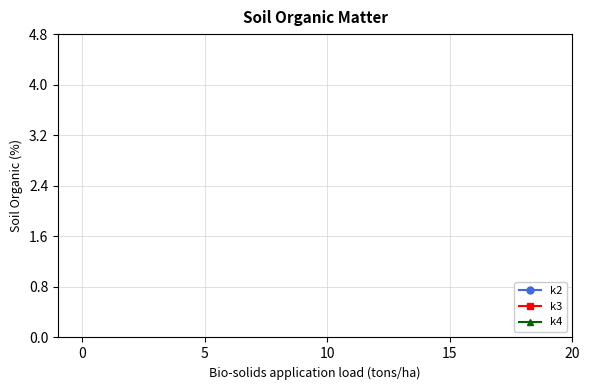

What are all the series names shown in the legend?

k2, k3, k4